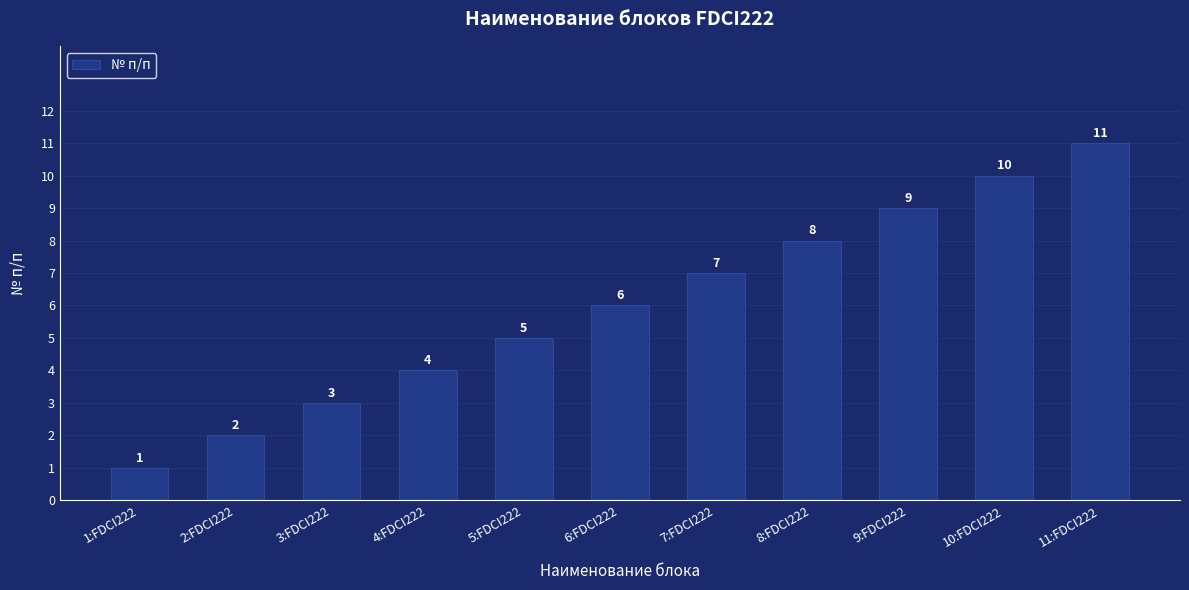

Are the bars horizontal?

No